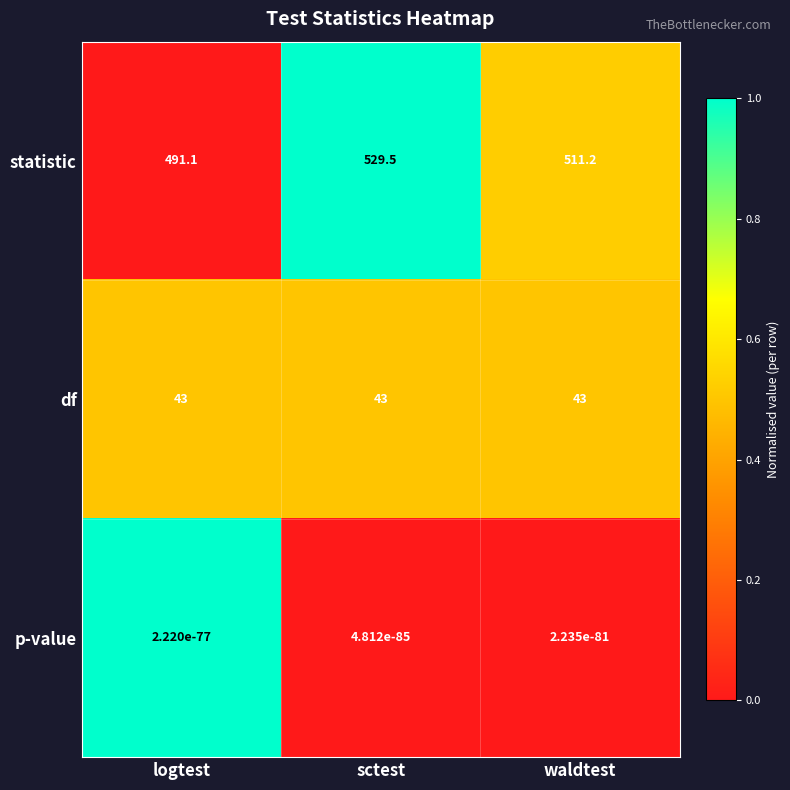

At how many categories does at least one series exceed 301?

3